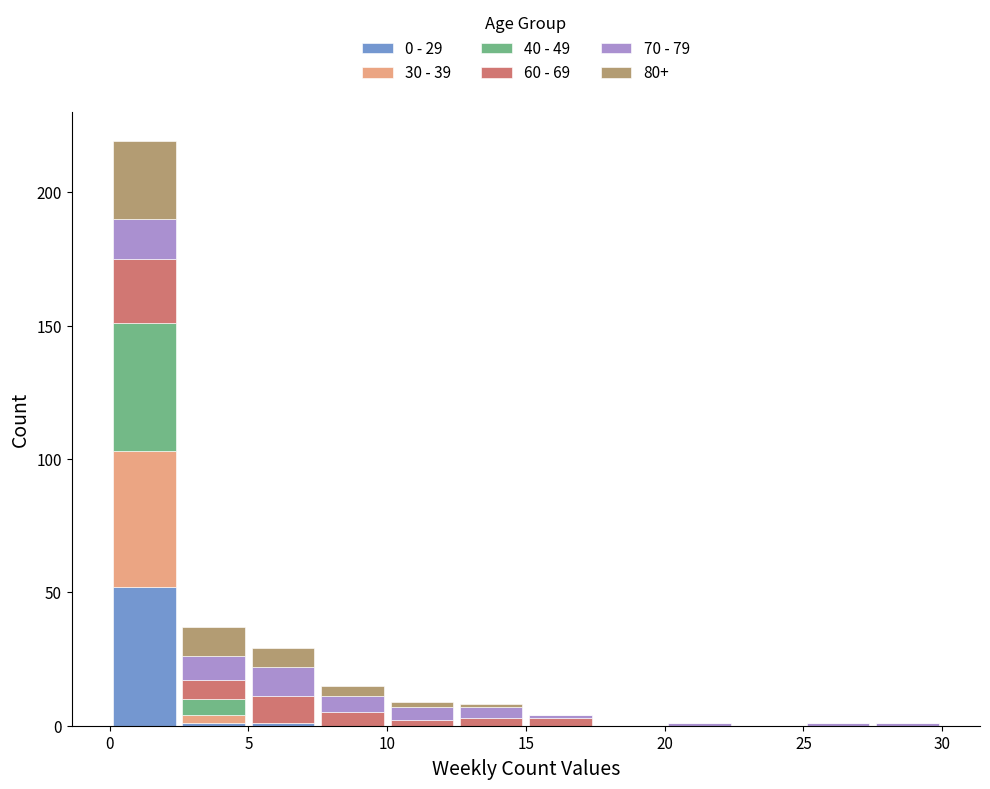

Which range on the x-axis has the tallest stacked bar (by total height)?

0.0 to 2.5